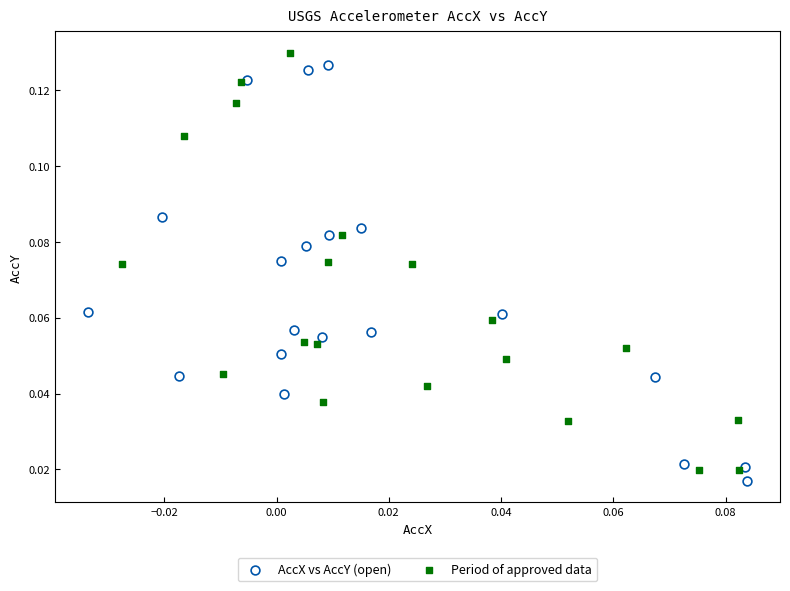

What are all the series names shown in the legend?

AccX vs AccY (open), Period of approved data